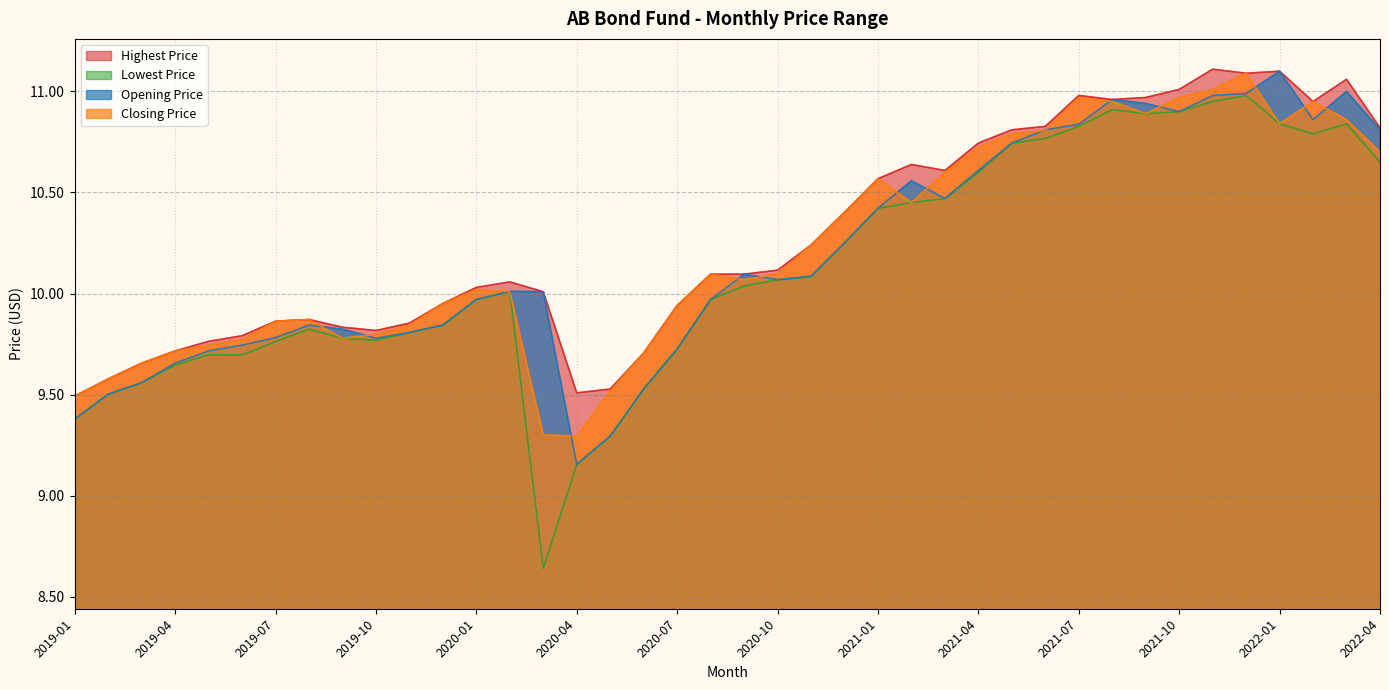

List the series in order of their overall mean, highest first.

Highest Price, Closing Price, Opening Price, Lowest Price